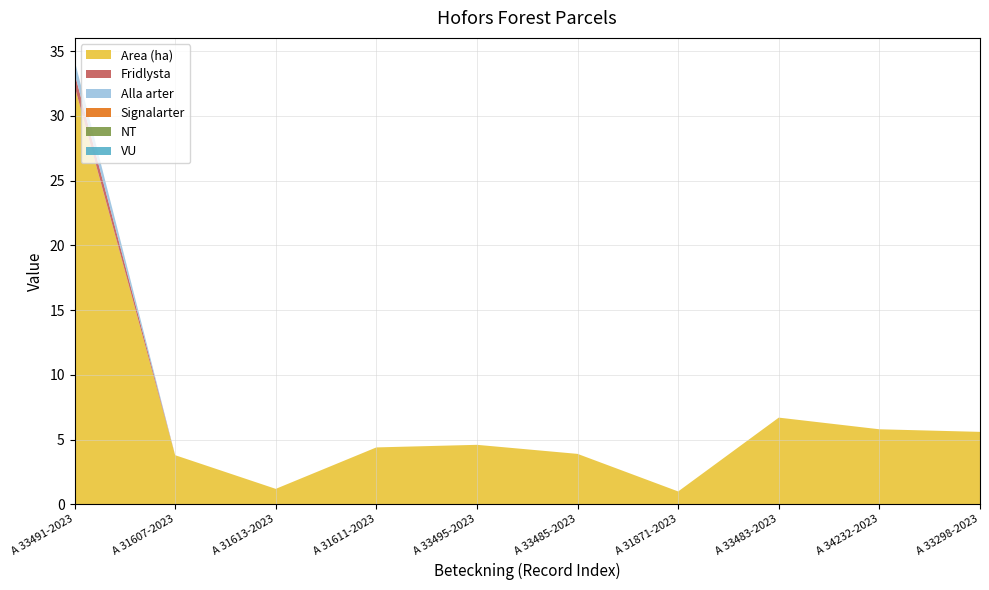

Reading left to right, extract all data points from this chart.

Area (ha): 32.3	3.8	1.2	4.4	4.6	3.9	1.0	6.7	5.8	5.6
Fridlysta: 1.0	0.0	0.0	0.0	0.0	0.0	0.0	0.0	0.0	0.0
Alla arter: 1.0	0.0	0.0	0.0	0.0	0.0	0.0	0.0	0.0	0.0
Signalarter: 0.0	0.0	0.0	0.0	0.0	0.0	0.0	0.0	0.0	0.0
NT: 0.0	0.0	0.0	0.0	0.0	0.0	0.0	0.0	0.0	0.0
VU: 0.0	0.0	0.0	0.0	0.0	0.0	0.0	0.0	0.0	0.0